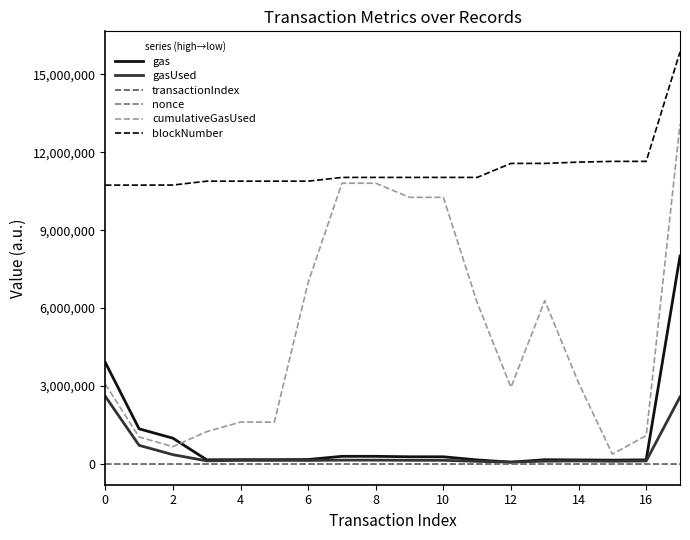

True or false: nonce and cumulativeGasUsed intersect in this chart.

False